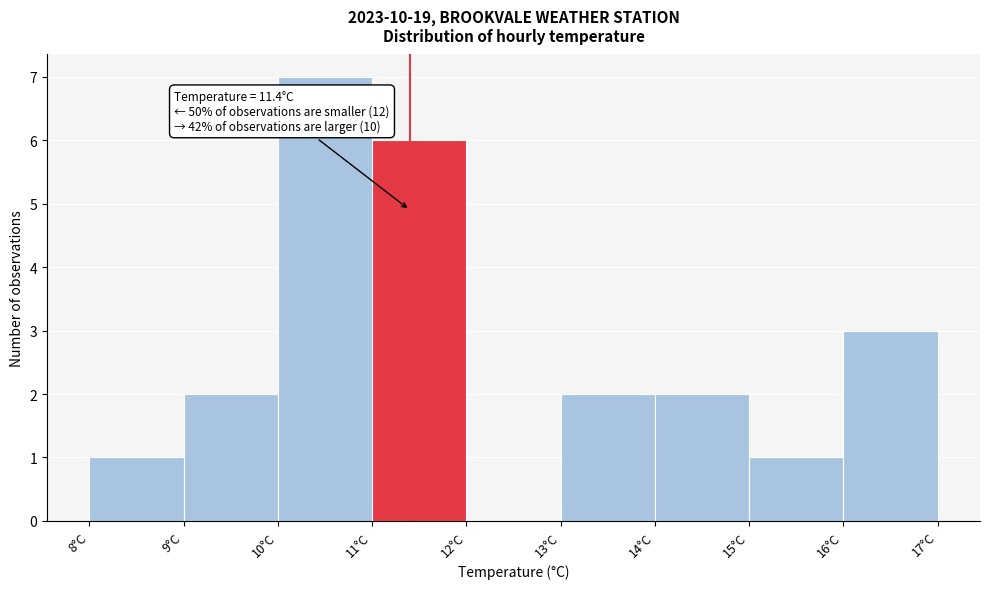

Which range on the x-axis has the tallest bar?

10 to 11